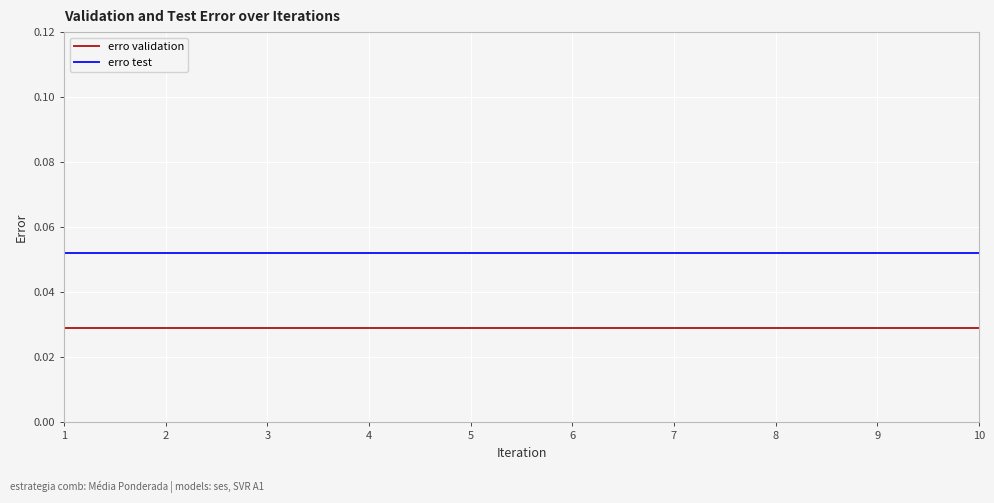

What are all the series names shown in the legend?

erro validation, erro test